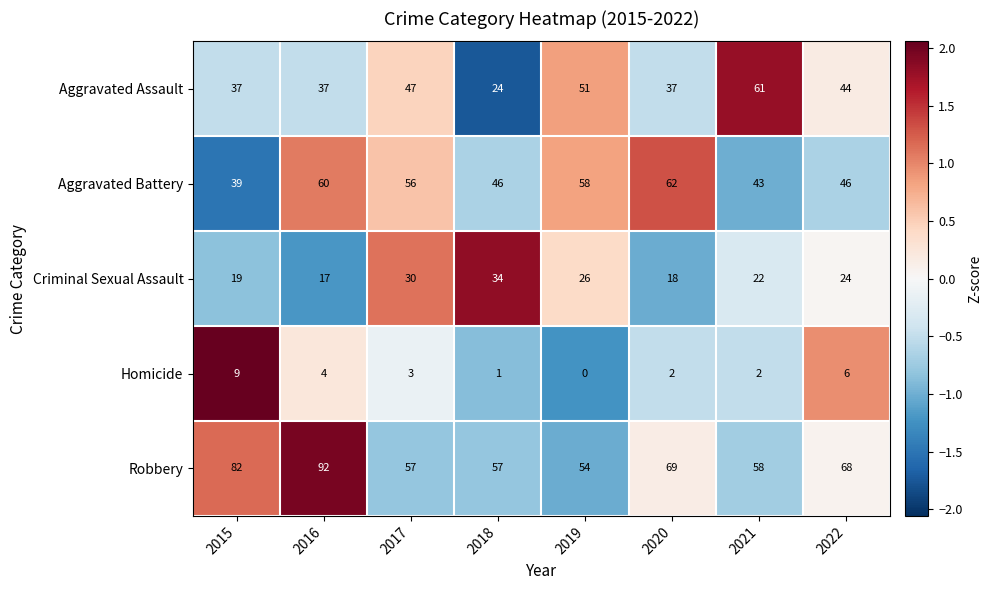

True or false: Robbery has a value of 103 at 2018.

False